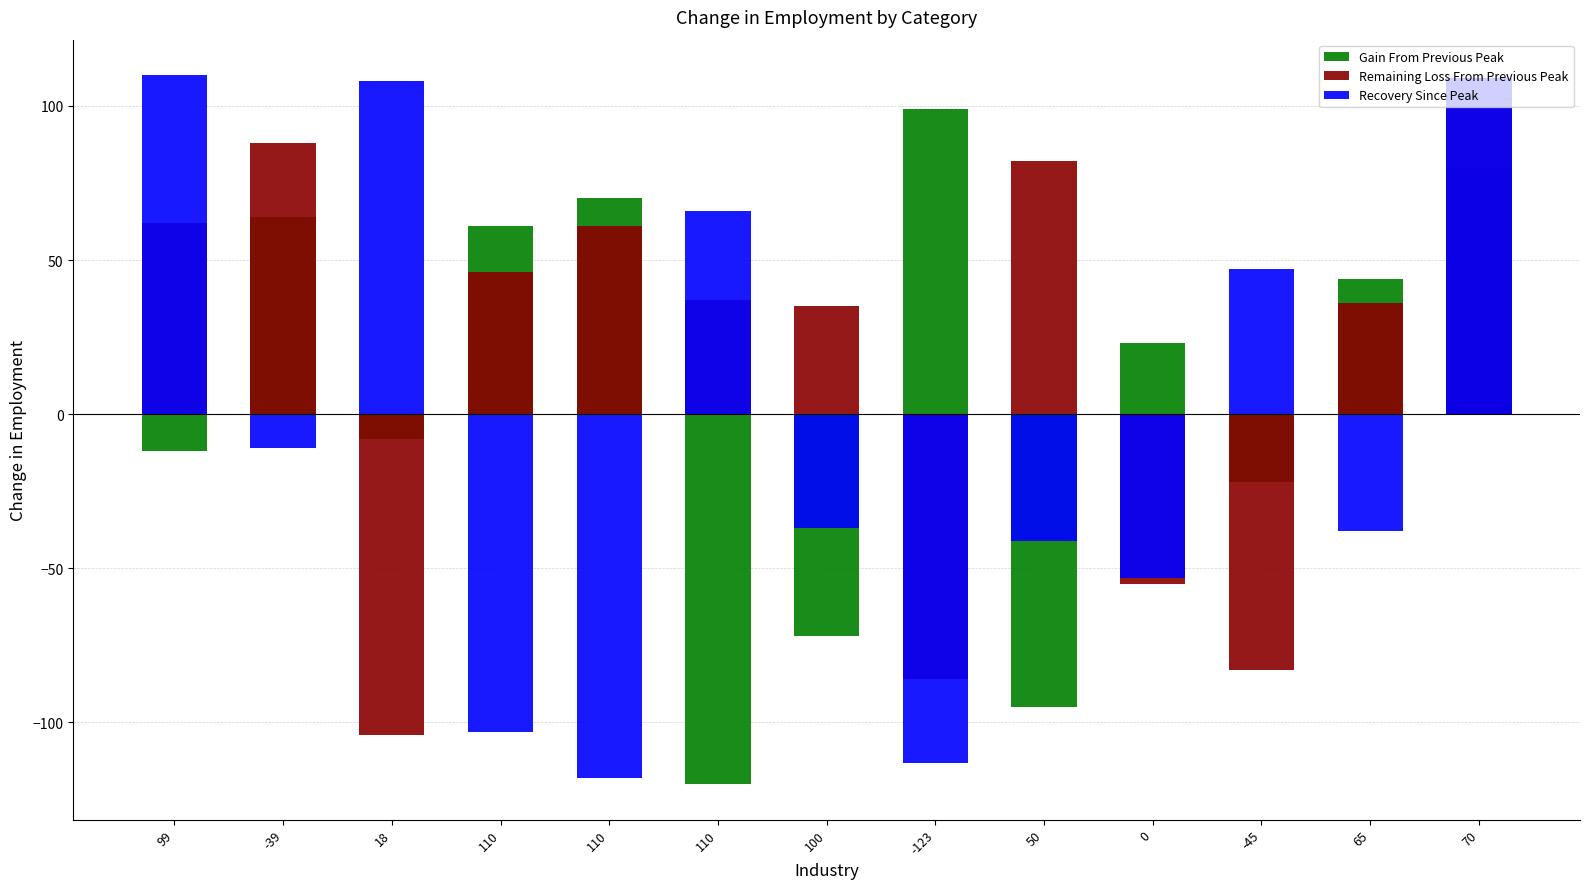

Which series has the widest spread of values?

Recovery Since Peak